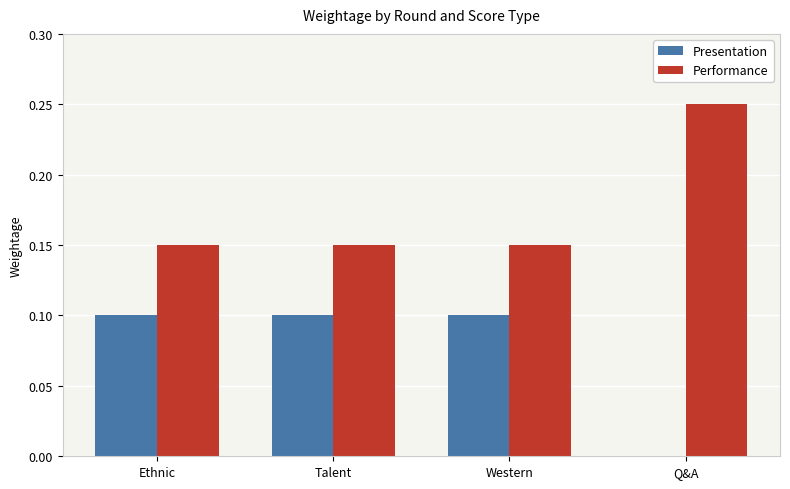

Is the value of Performance at Ethnic greater than the value of Presentation at Q&A?

Yes